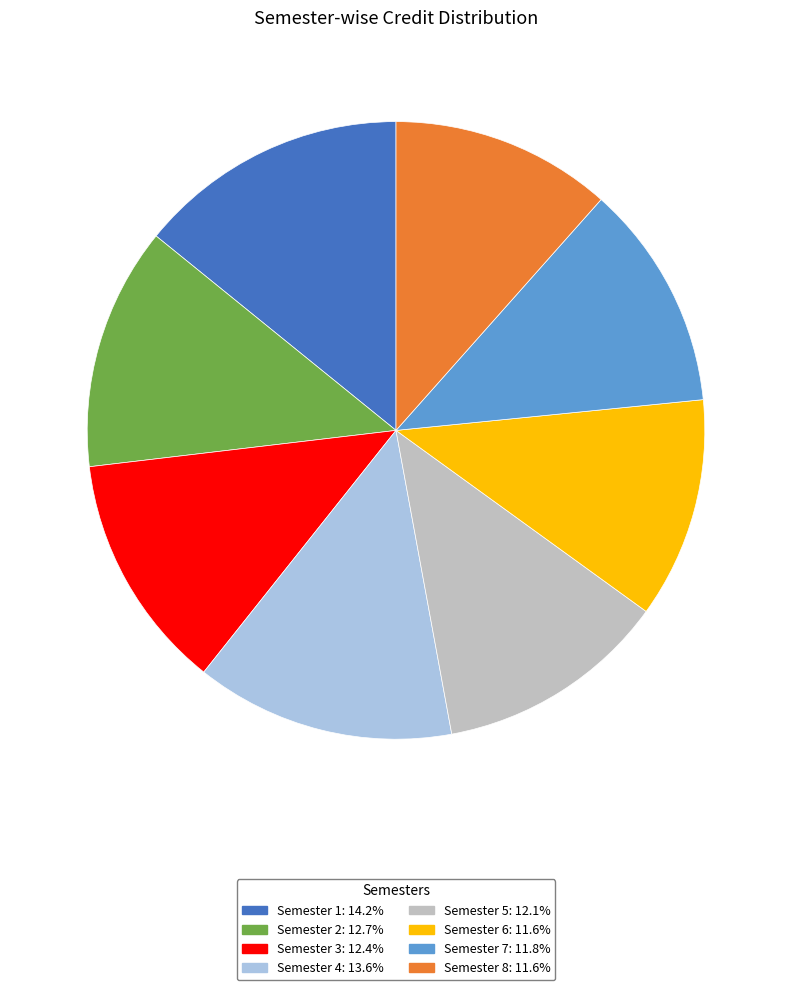

Is Semester 1: 14.2% the majority of the pie?

No